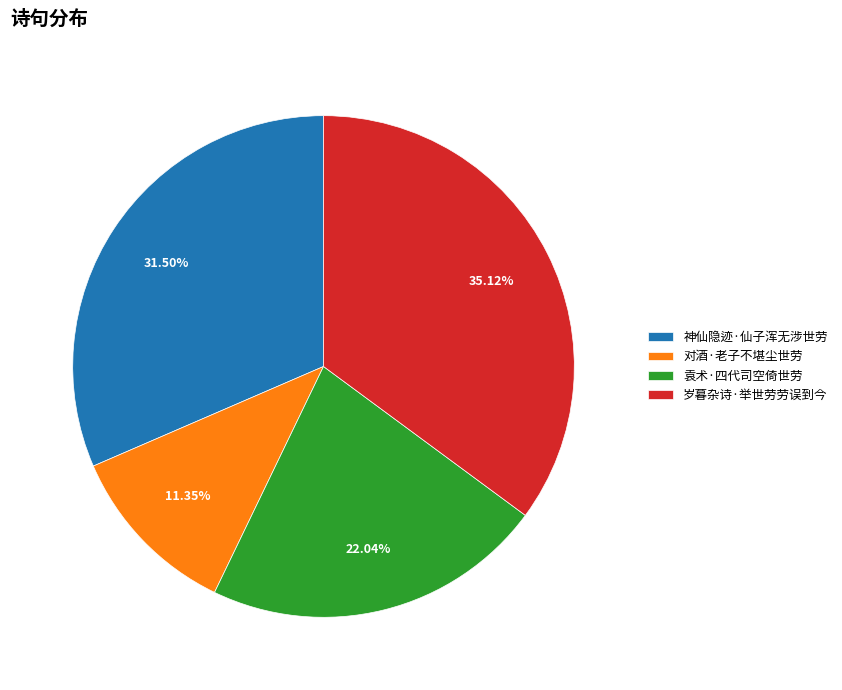

The 对酒·老子不堪尘世劳 slice represents 11% of the pie. True or false?

True